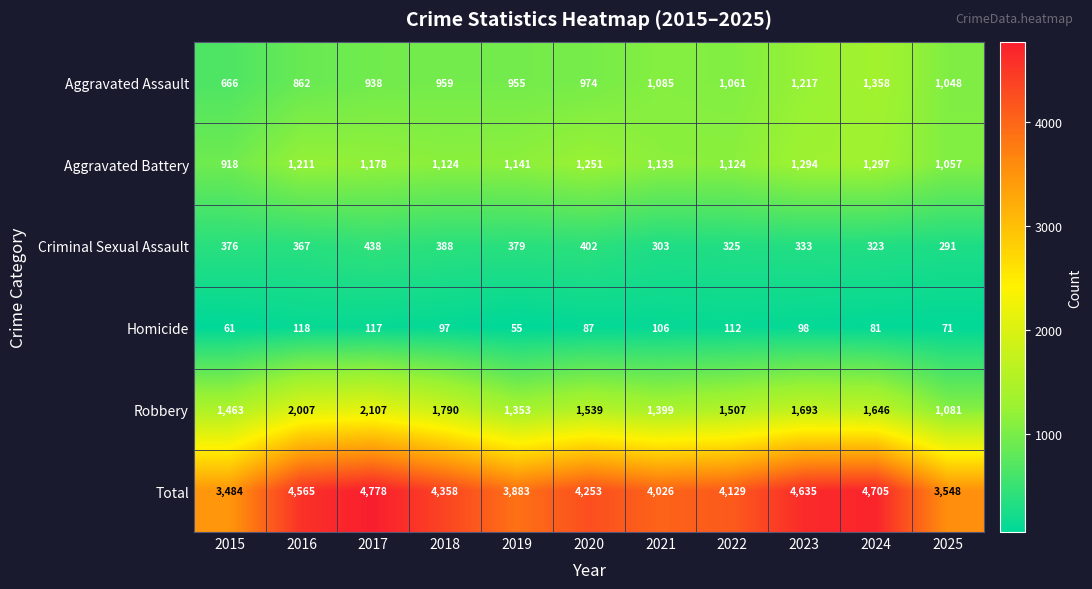

At 2016, list the series in order from smallest to largest.

Homicide, Criminal Sexual Assault, Aggravated Assault, Aggravated Battery, Robbery, Total